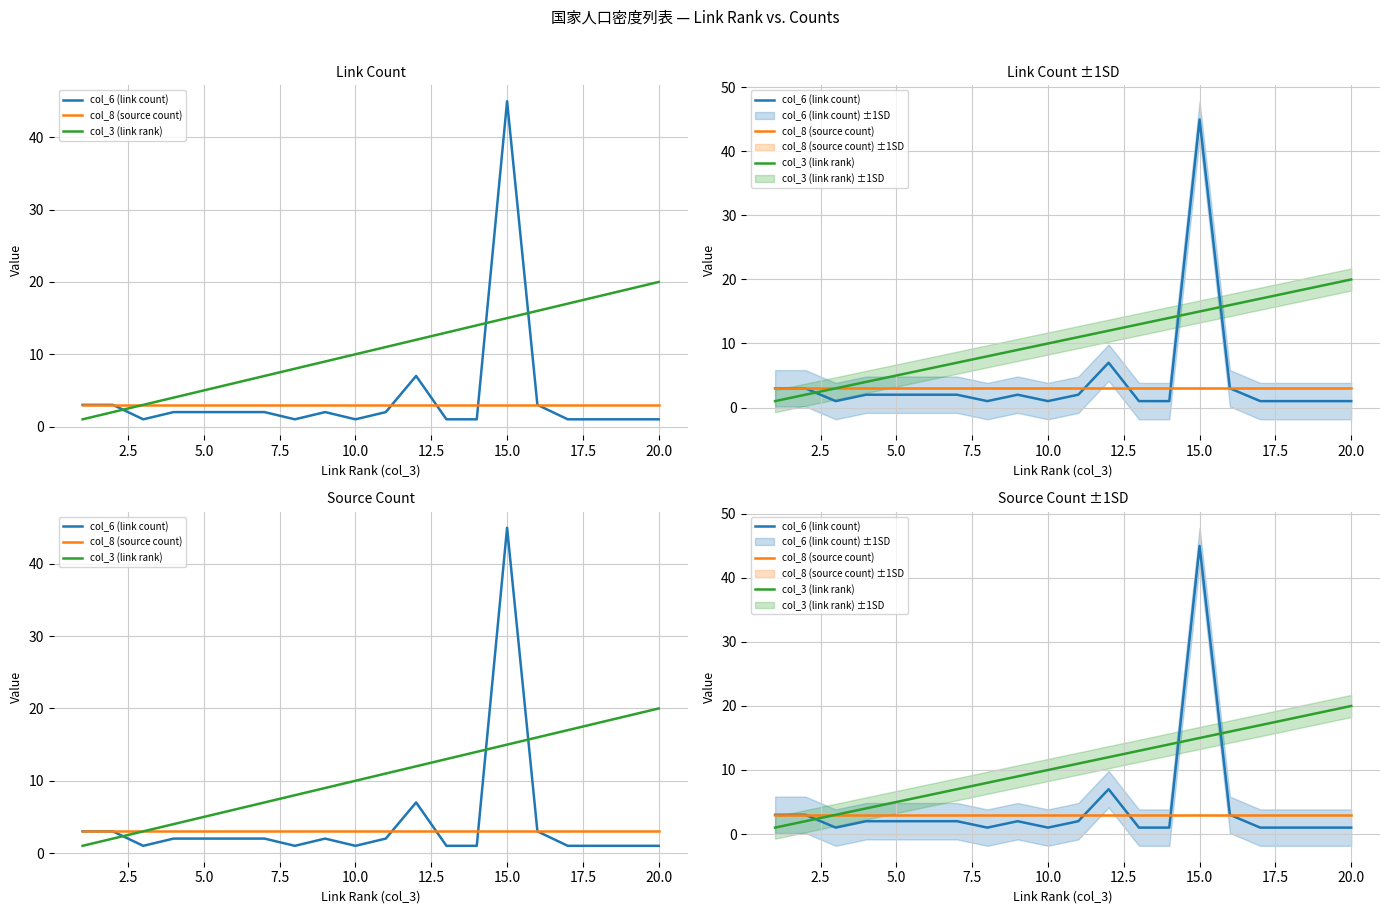

After their last crossing, which series has the higher values: col_3 (link rank) or col_6 (link count)?

col_3 (link rank)